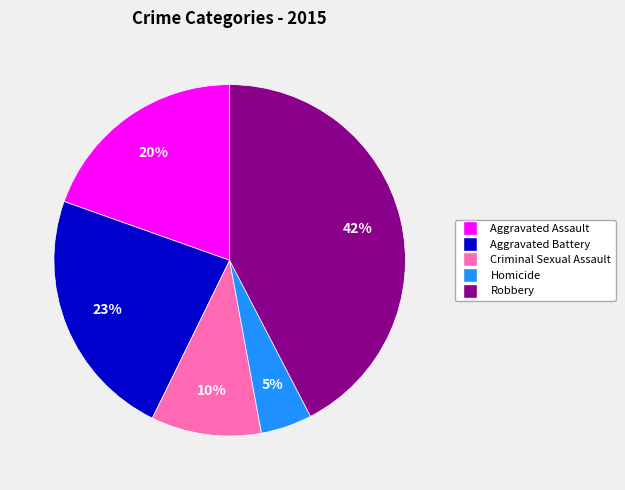

To the nearest percent, what is the average slice percentage?

20%